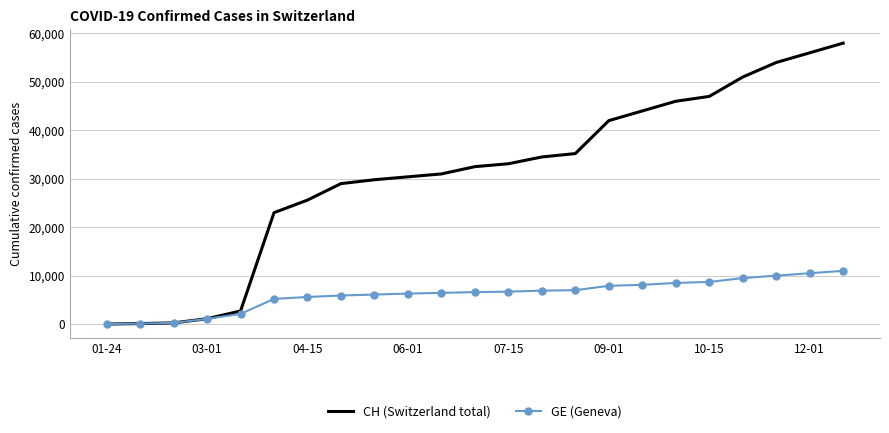

List the series in order of their peak value, lowest first.

GE (Geneva), CH (Switzerland total)